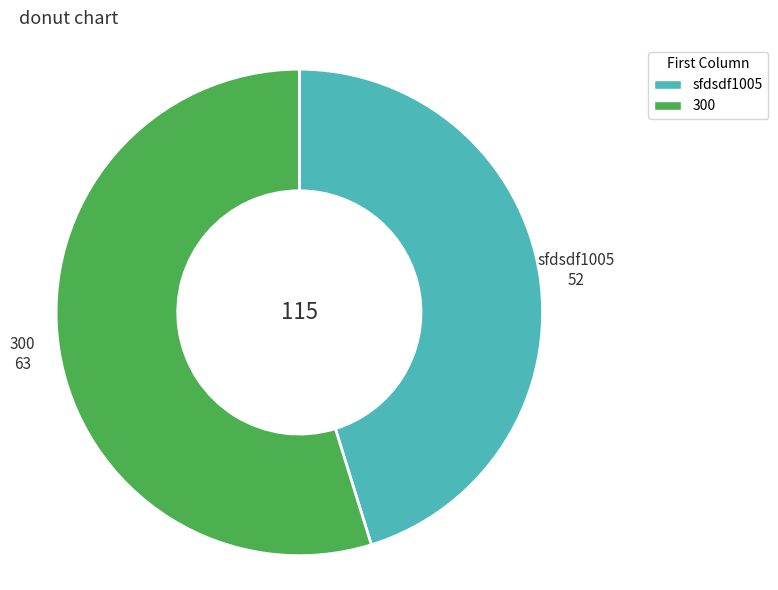

Is the sum of sfdsdf1005 and 300 greater than half?

Yes